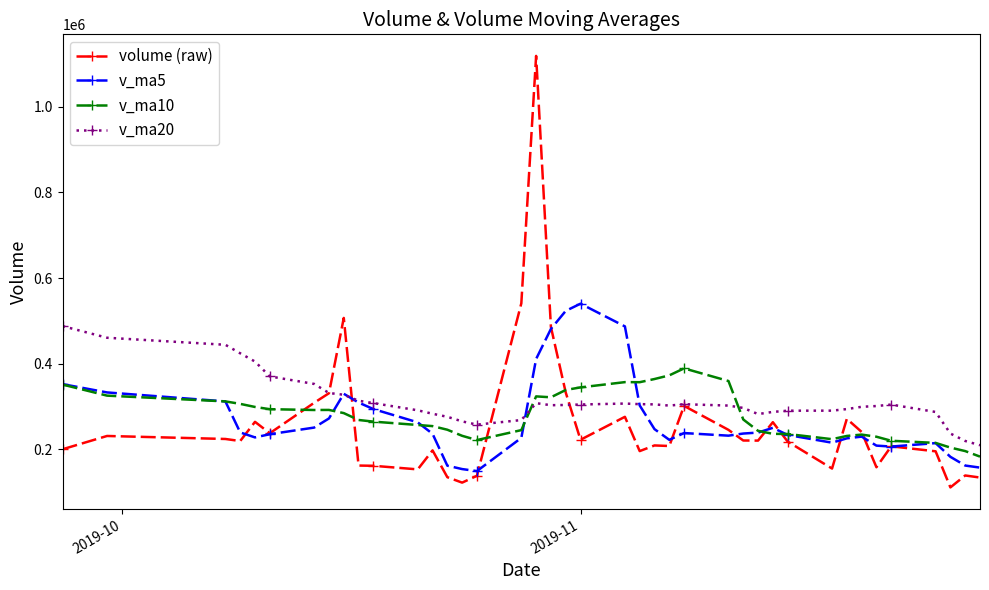

What is the difference between the maximum and second lowest values in the volume (raw) series?

995448.8